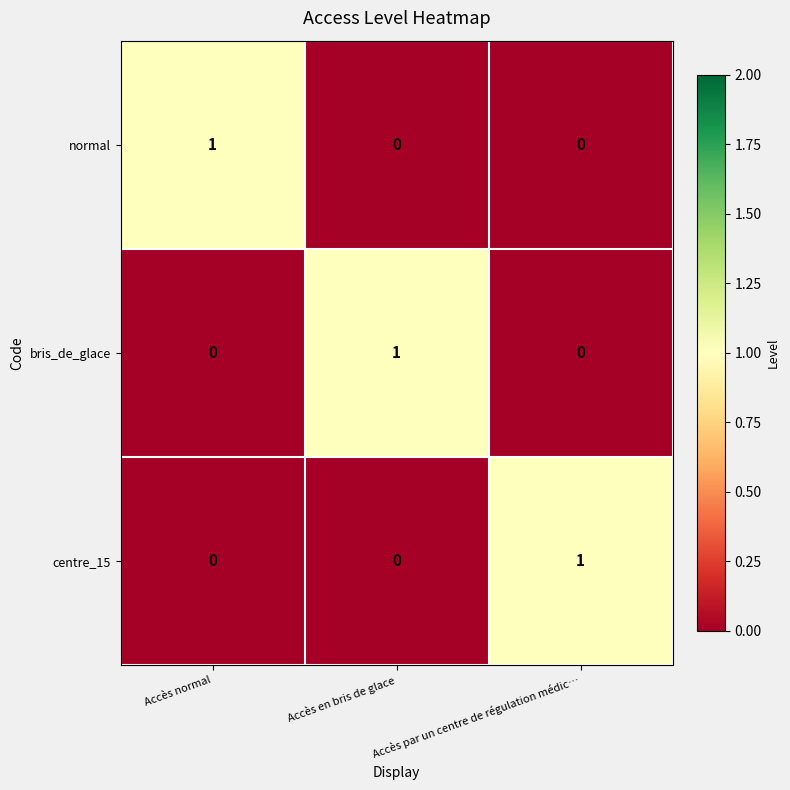

At which label does bris_de_glace reach its peak?

Accès en bris de glace